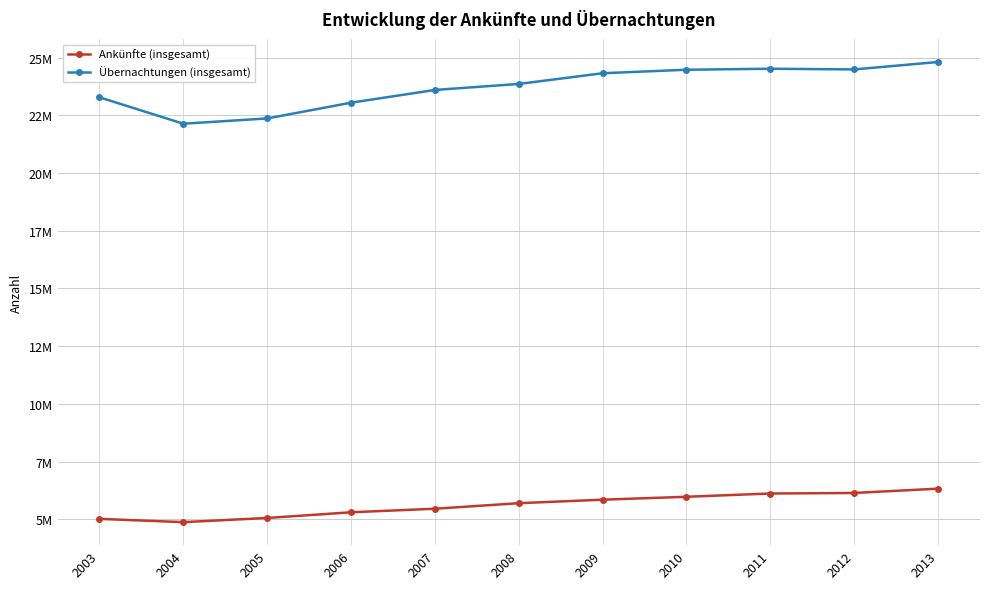

Rank the categories by Ankünfte (insgesamt) value from highest to lowest.

2013, 2012, 2011, 2010, 2009, 2008, 2007, 2006, 2005, 2003, 2004